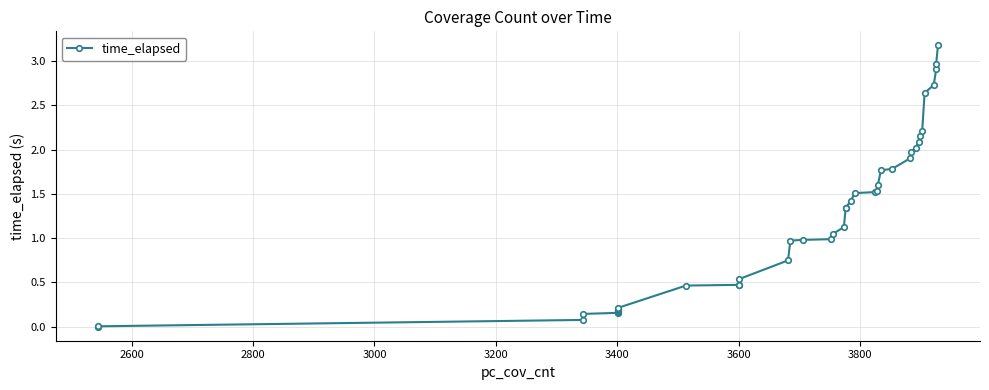

Does the chart display data point markers on the line(s)?

Yes